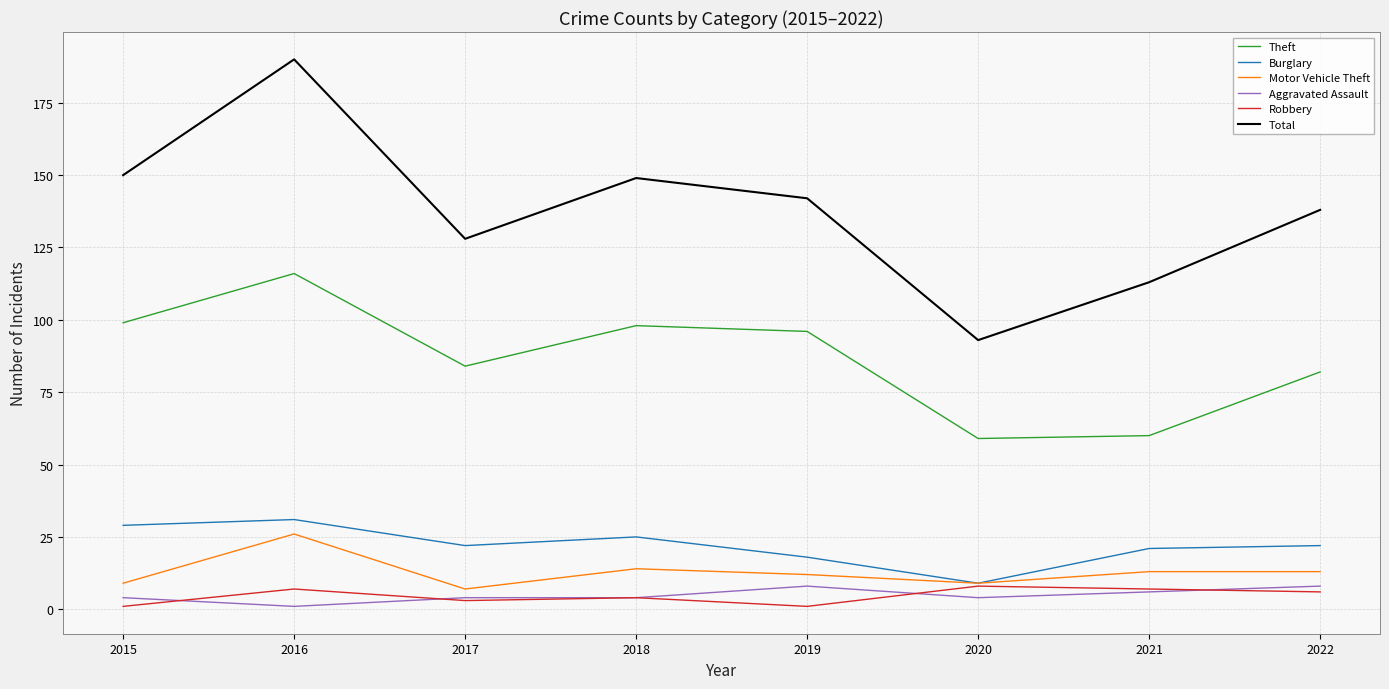

Which series has the largest range (max minus min)?

Total